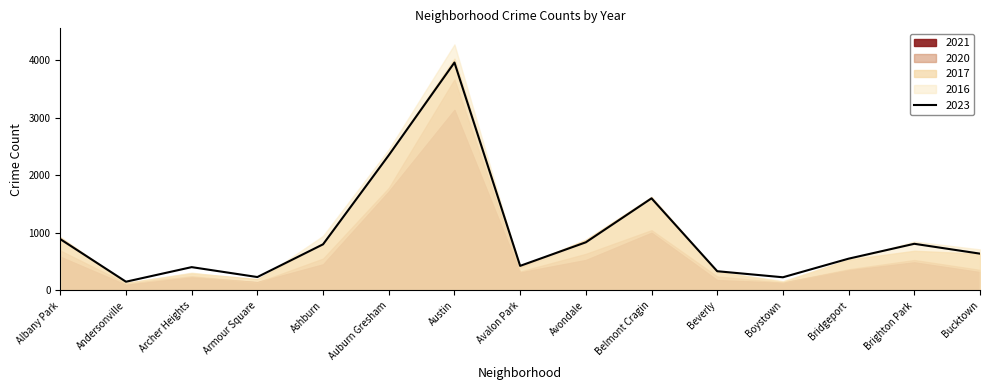

Which series changed the most between Archer Heights and Belmont Cragin?

2017